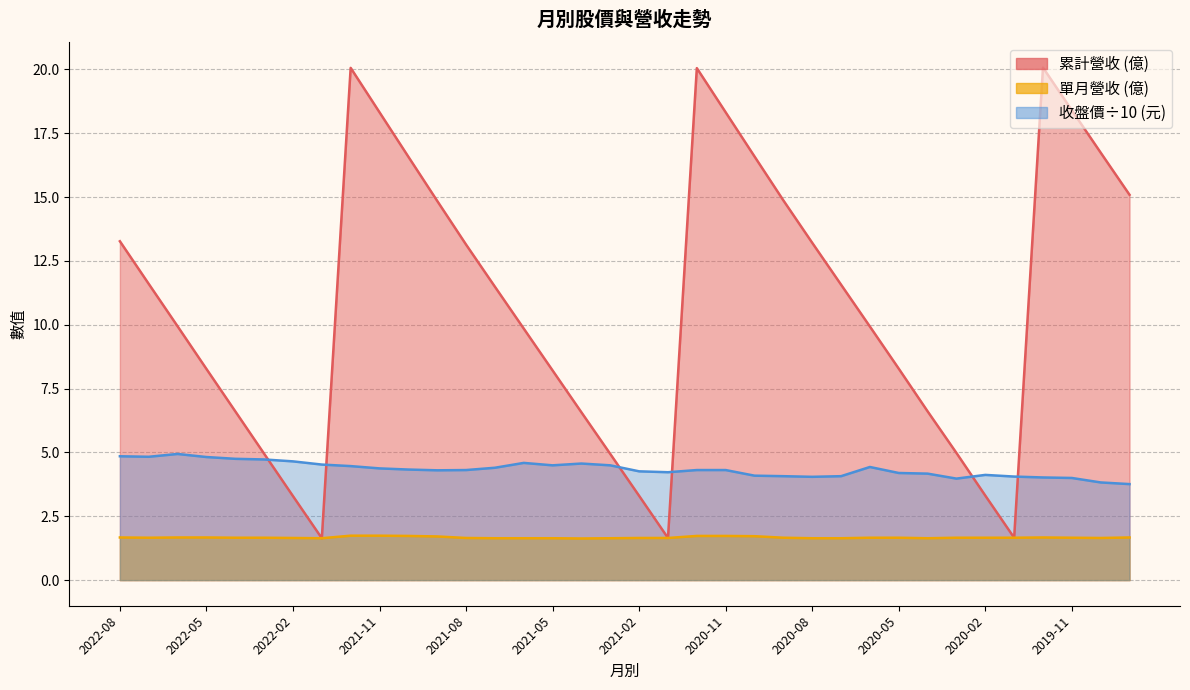

Rank the categories by 收盤價 value from highest to lowest.

2022-06, 2022-08, 2022-07, 2022-05, 2022-04, 2022-03, 2022-02, 2021-06, 2021-04, 2022-01, 2021-05, 2021-03, 2021-12, 2020-06, 2021-07, 2021-11, 2021-10, 2021-08, 2020-12, 2020-11, 2021-09, 2021-02, 2021-01, 2020-05, 2020-04, 2020-02, 2020-10, 2020-09, 2020-07, 2020-01, 2020-08, 2019-12, 2019-11, 2020-03, 2019-10, 2019-09